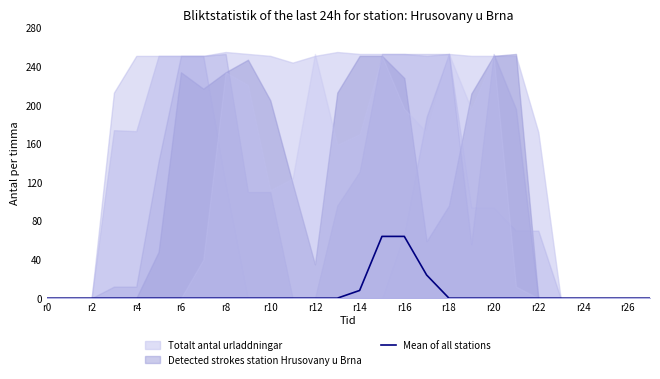

Reading right to left, extract all data points from this chart.

0	0	0	0	0	0	0	0	0	0	24	64	64	8	0	0	0	0	0	0	0	0	0	0	0	0	0	0